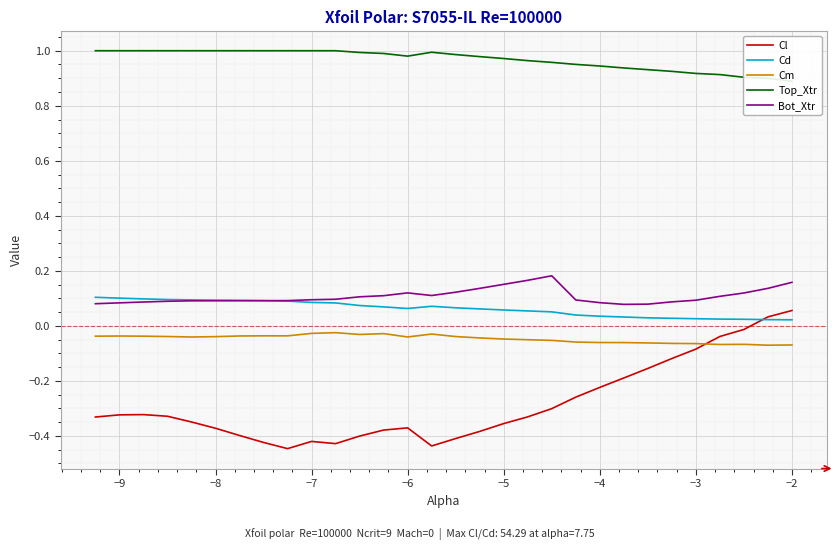

True or false: Bot_Xtr and Top_Xtr cross at least once.

False